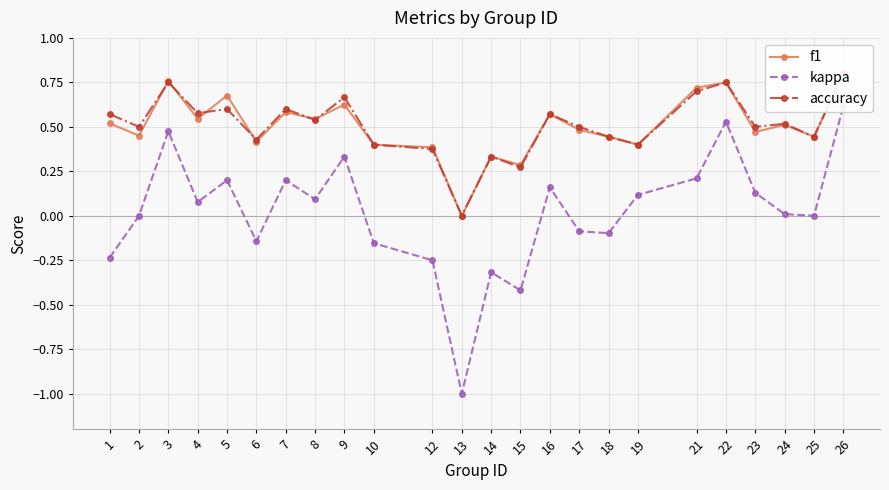

True or false: accuracy and kappa cross at least once.

False